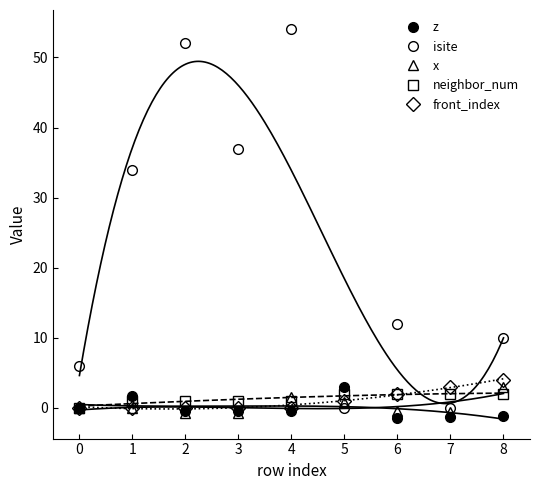

In z, how many points are higher than both neighbors (excluding endpoints)?

2